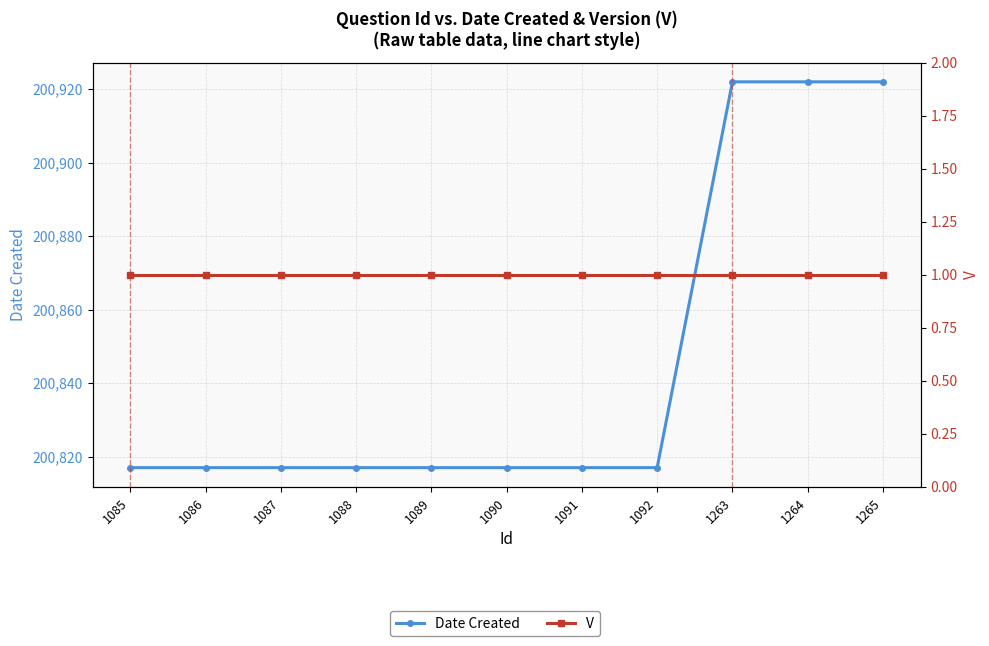

What are all the series names shown in the legend?

Date Created, V